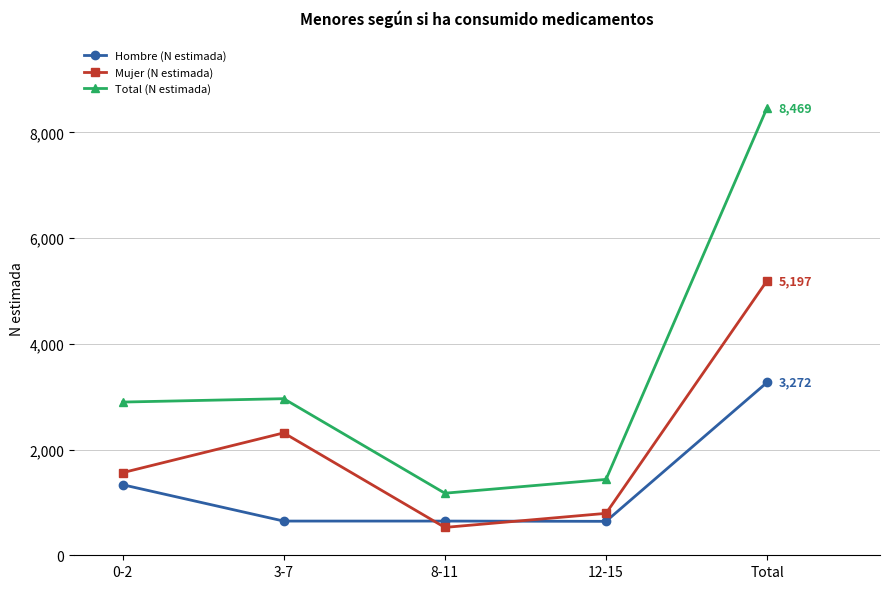

What is the maximum value shown in the chart?

8469